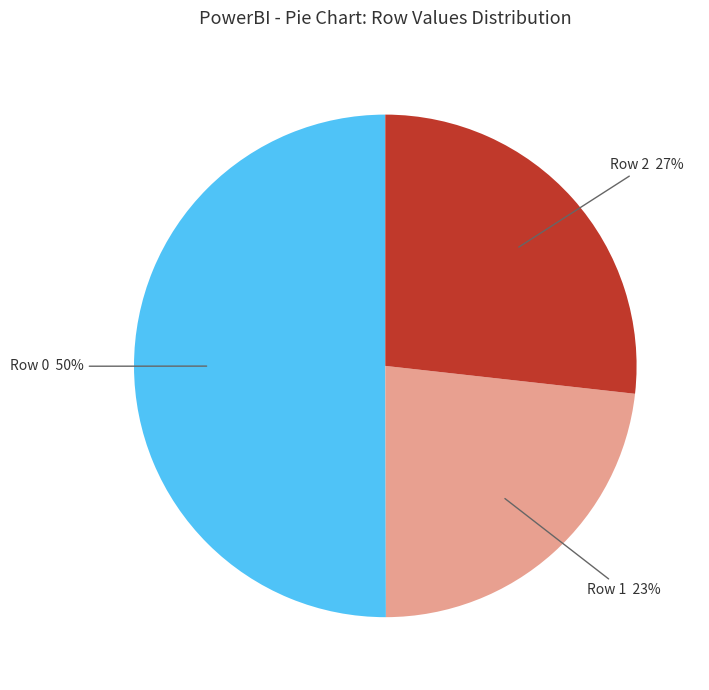

To the nearest percent, what is the difference between the largest and smallest slice percentages?

27%